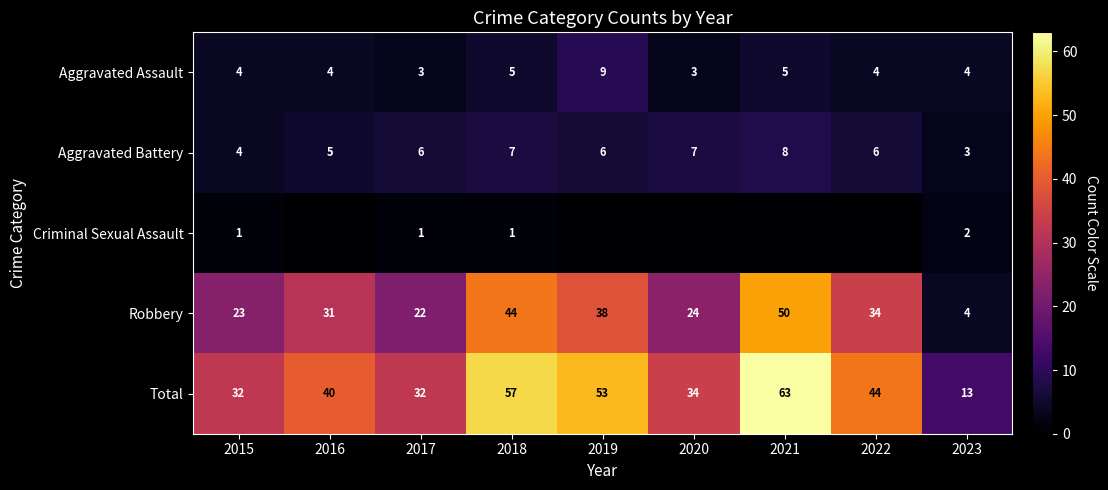

What is the approximate value of Aggravated Assault at 2018?

5